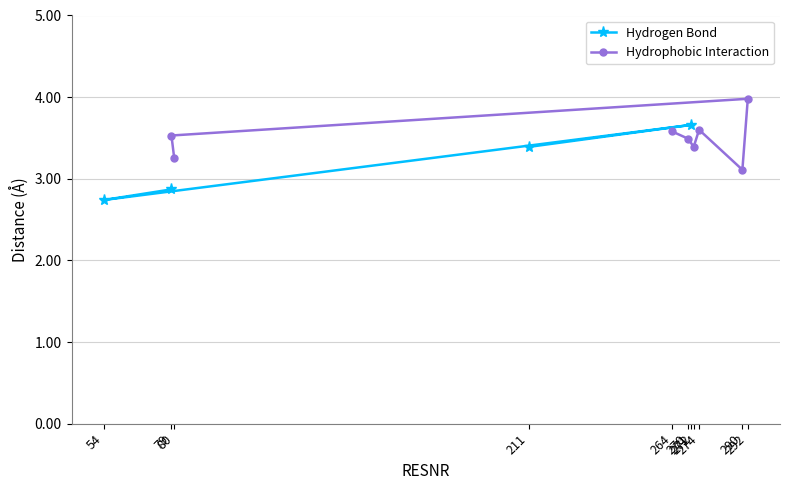

Count the values in the range 2 to 3.

2